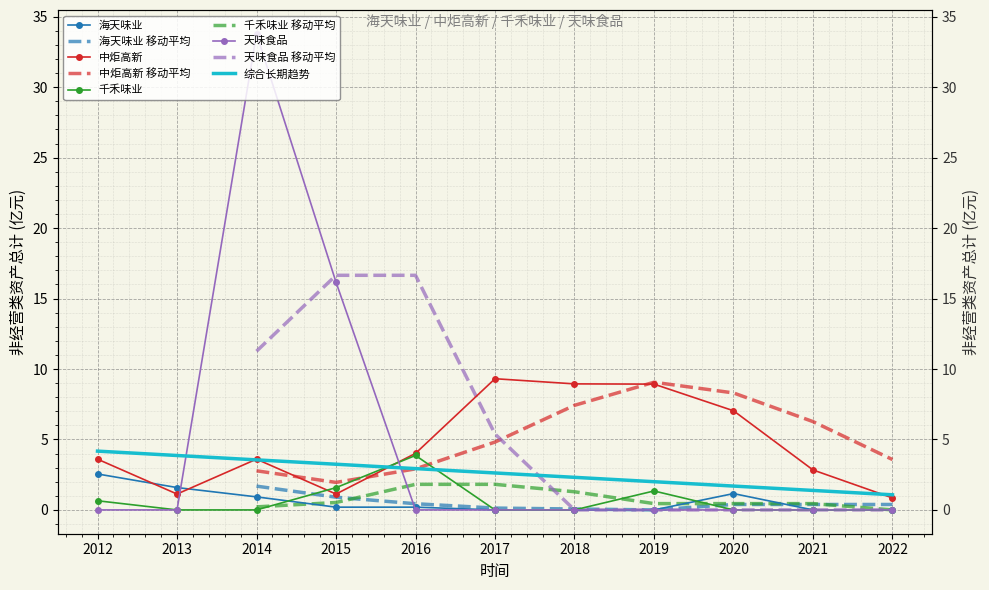

True or false: 海天味业 and 千禾味业 intersect in this chart.

True